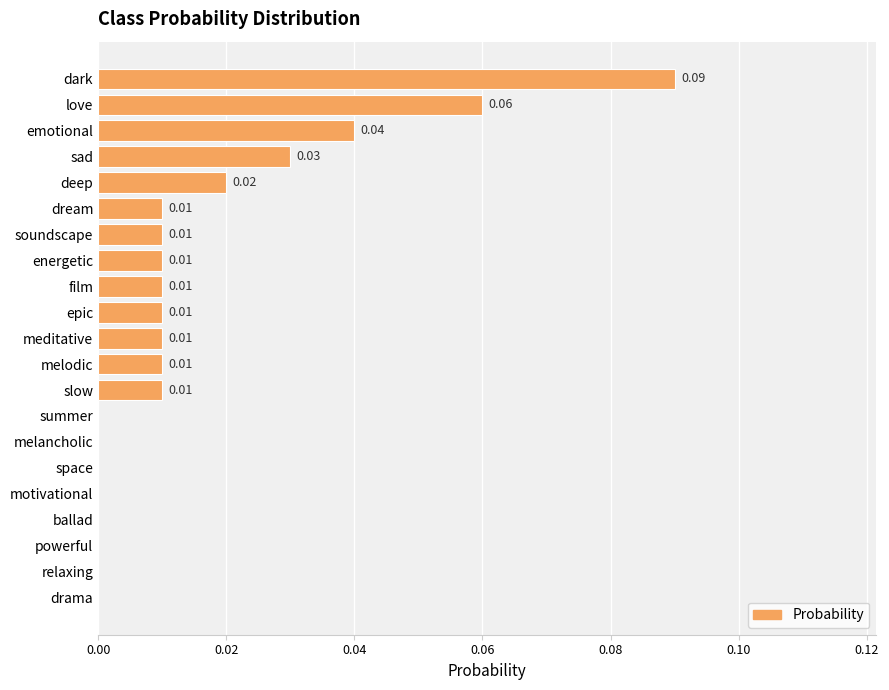

At which category does the chart reach its peak across all series?

dark